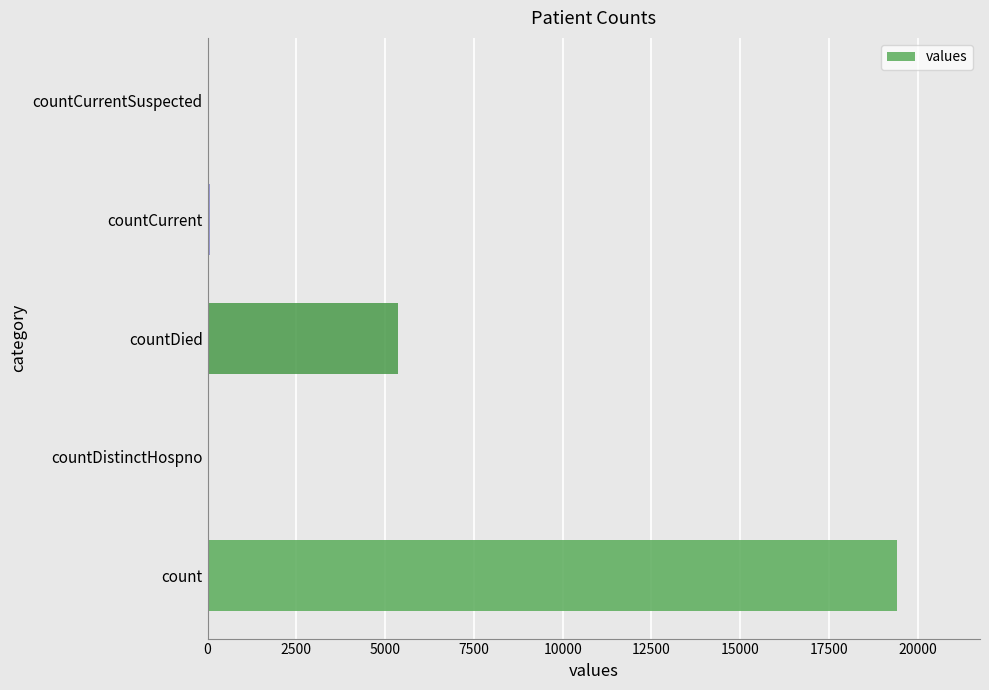

At which label is the value closest to 9710?

countDied